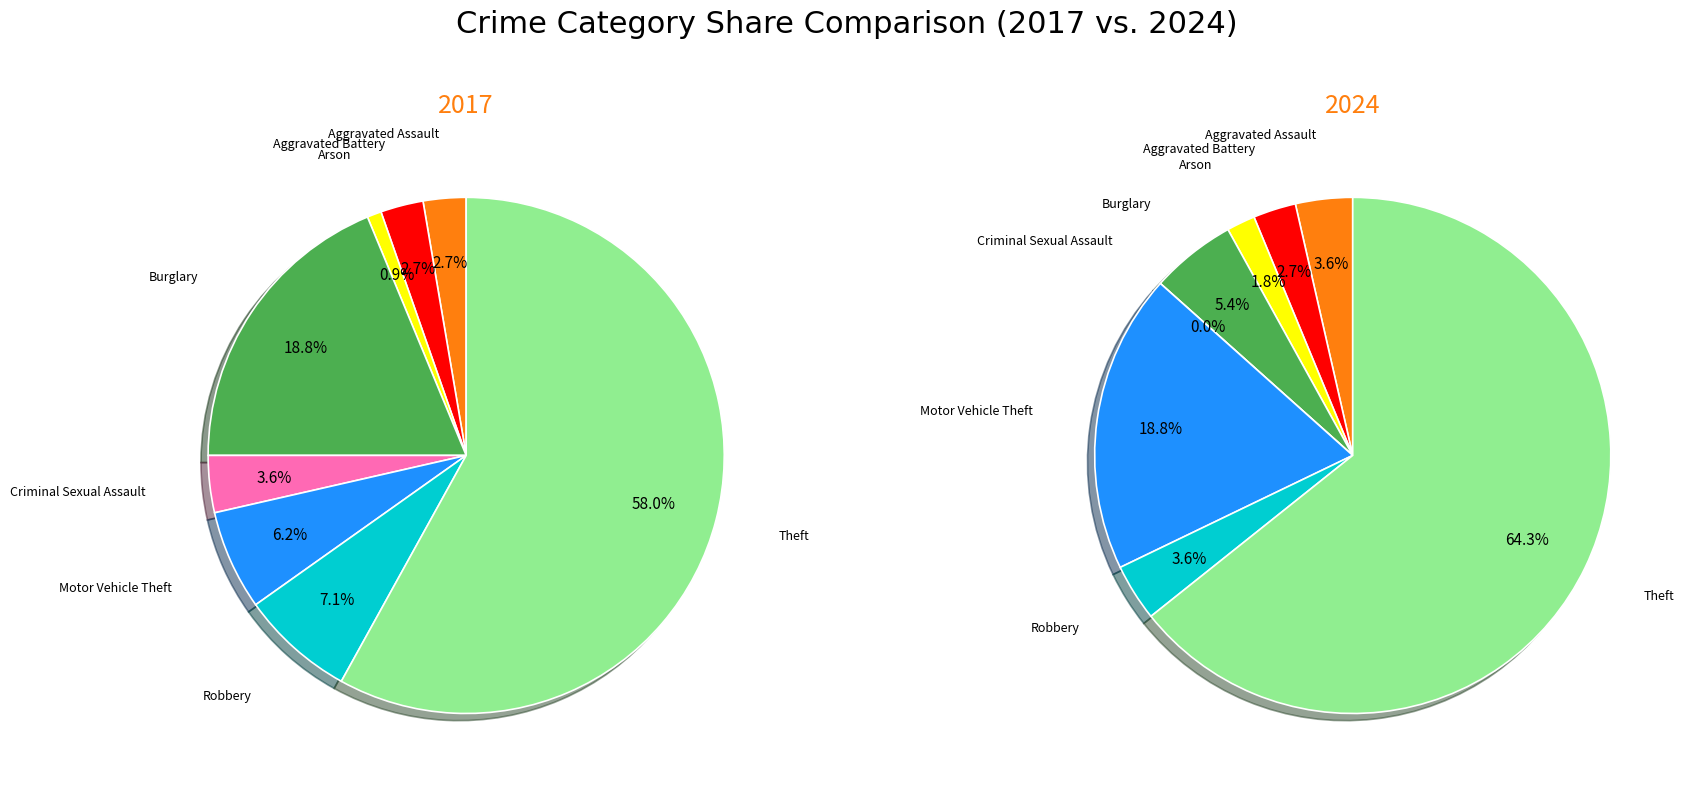

True or false: values_2017 accounts for 1% of the total.

False